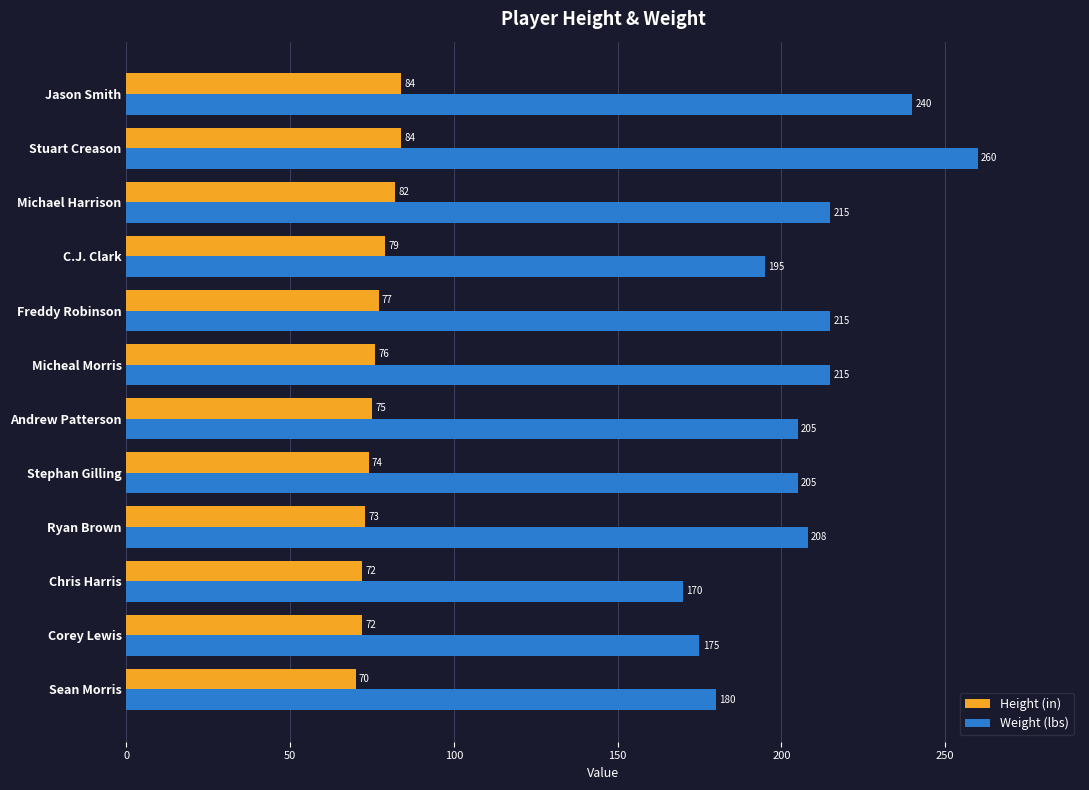

What is the maximum value shown in the chart?

260